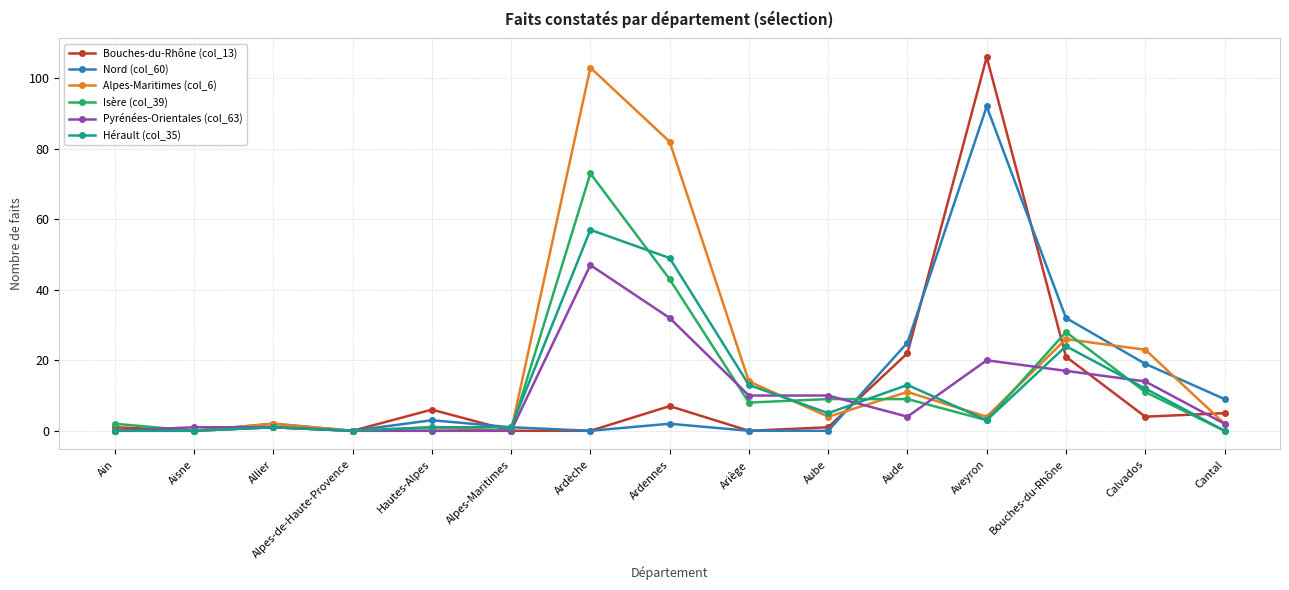

What is the difference between the Bouches-du-Rhône (col_13) values at Cantal and Ardennes?

2